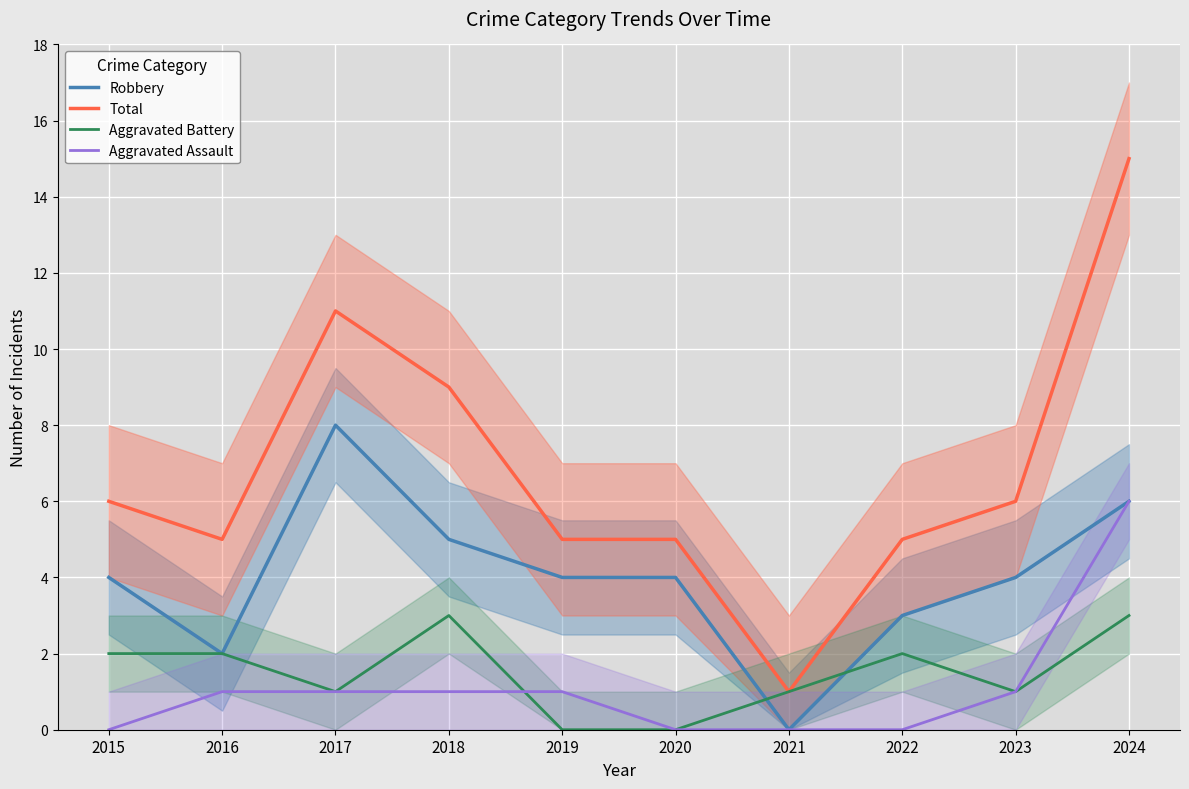

List the labels in order of Aggravated Battery value, smallest first.

2019, 2020, 2017, 2021, 2023, 2015, 2016, 2022, 2018, 2024